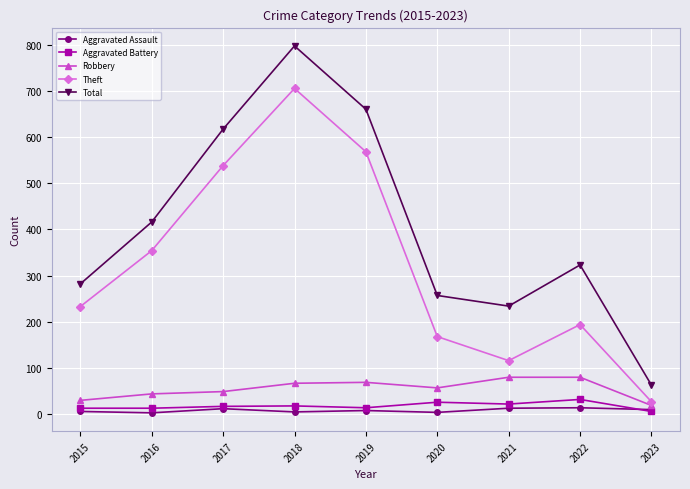

At which category does the chart reach its peak across all series?

2018